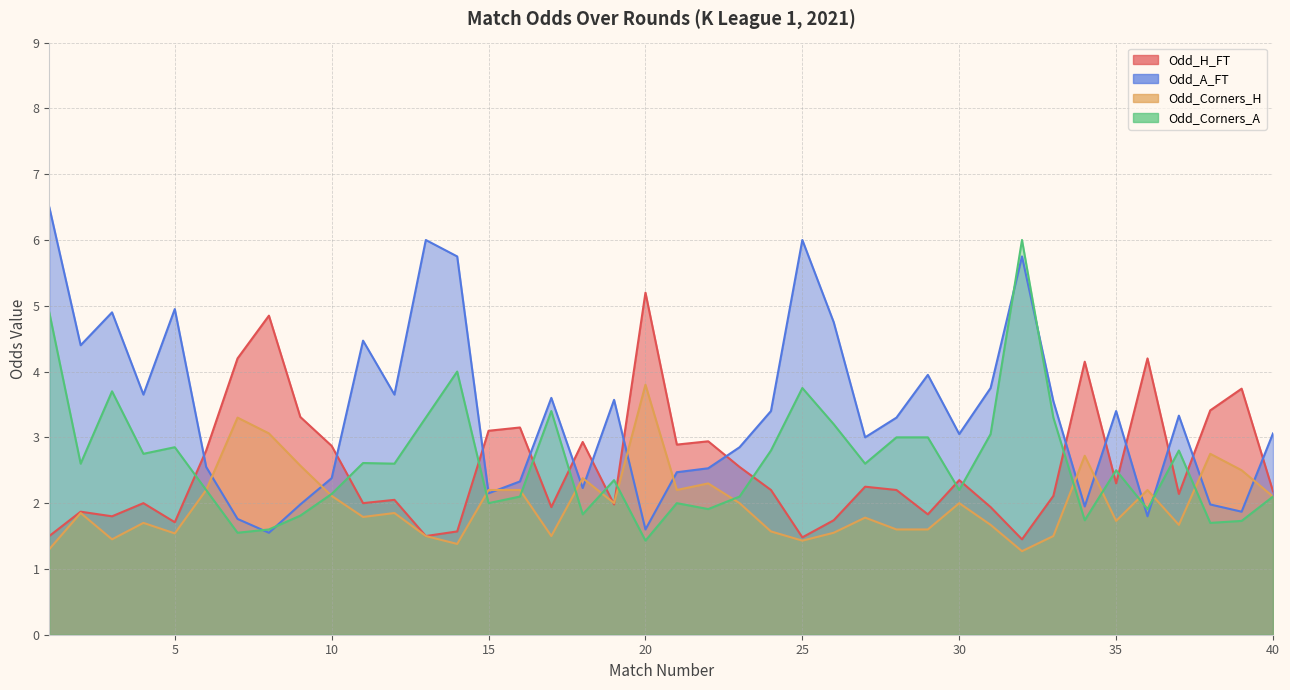

Which series has the widest spread of values?

Odd_A_FT